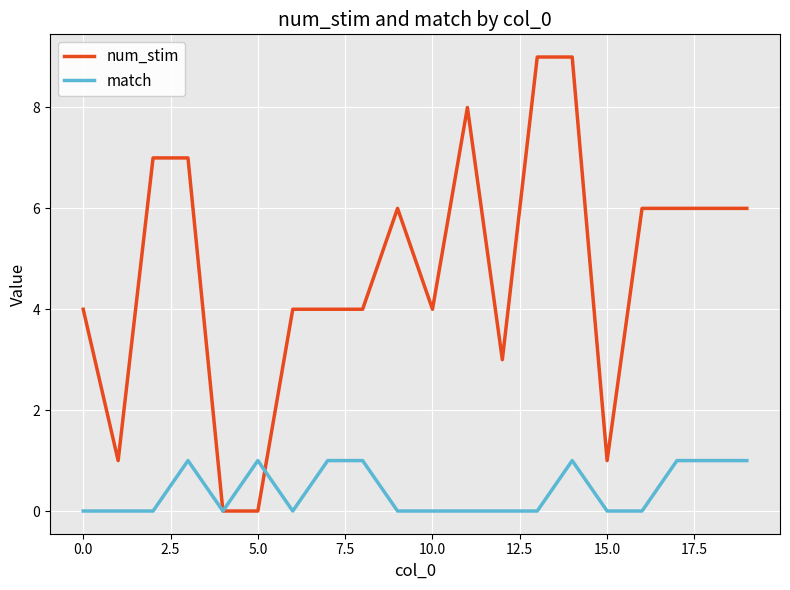

Rank the series by their average value, from highest to lowest.

num_stim, match